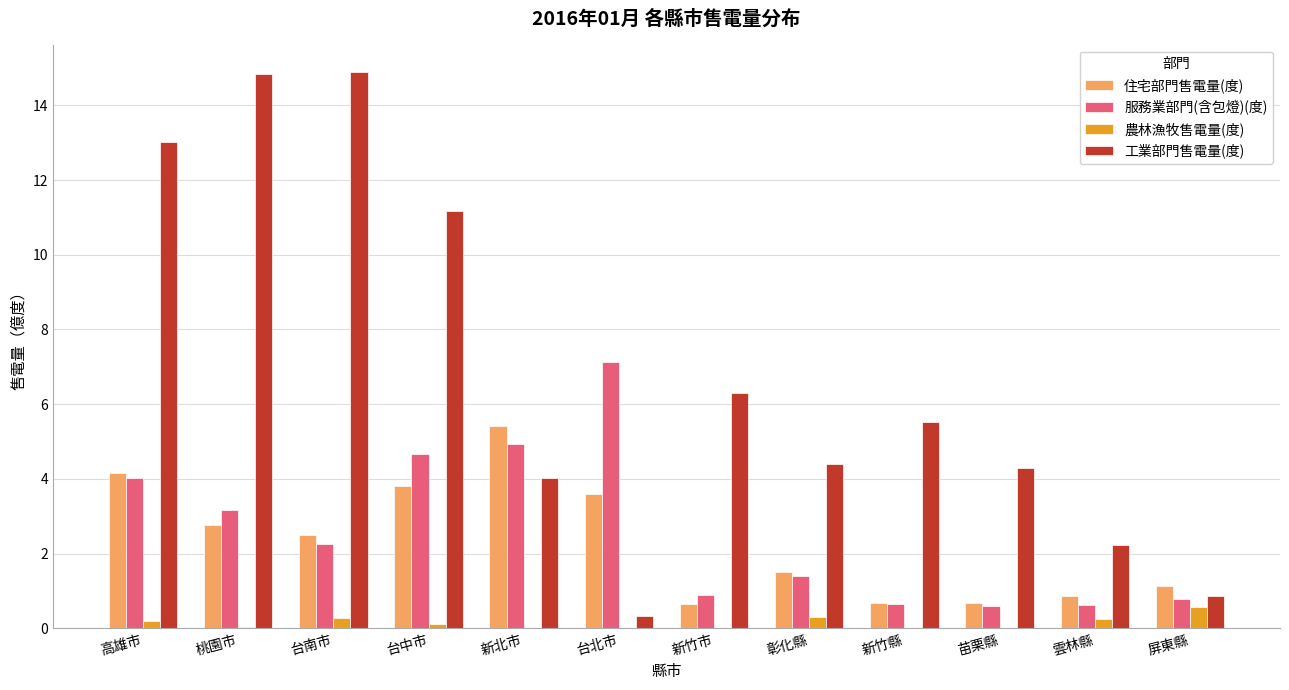

True or false: 服務業部門(含包燈)(度) has a value of 2.3 at 彰化縣.

False